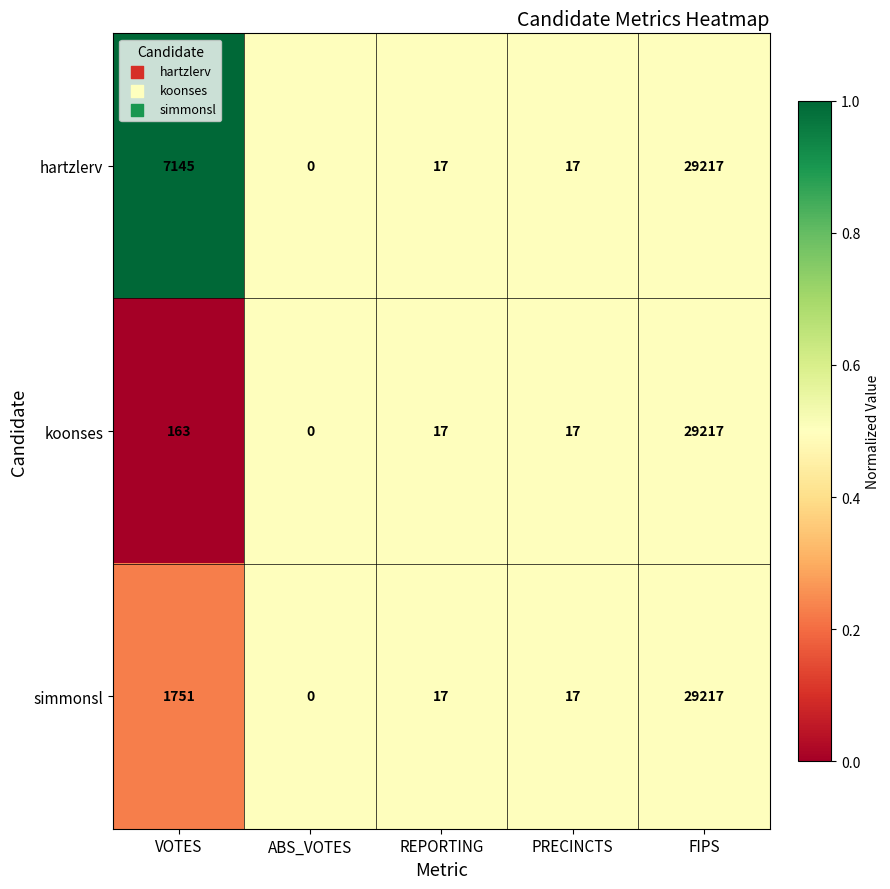

Which series changed the most between VOTES and FIPS?

koonses